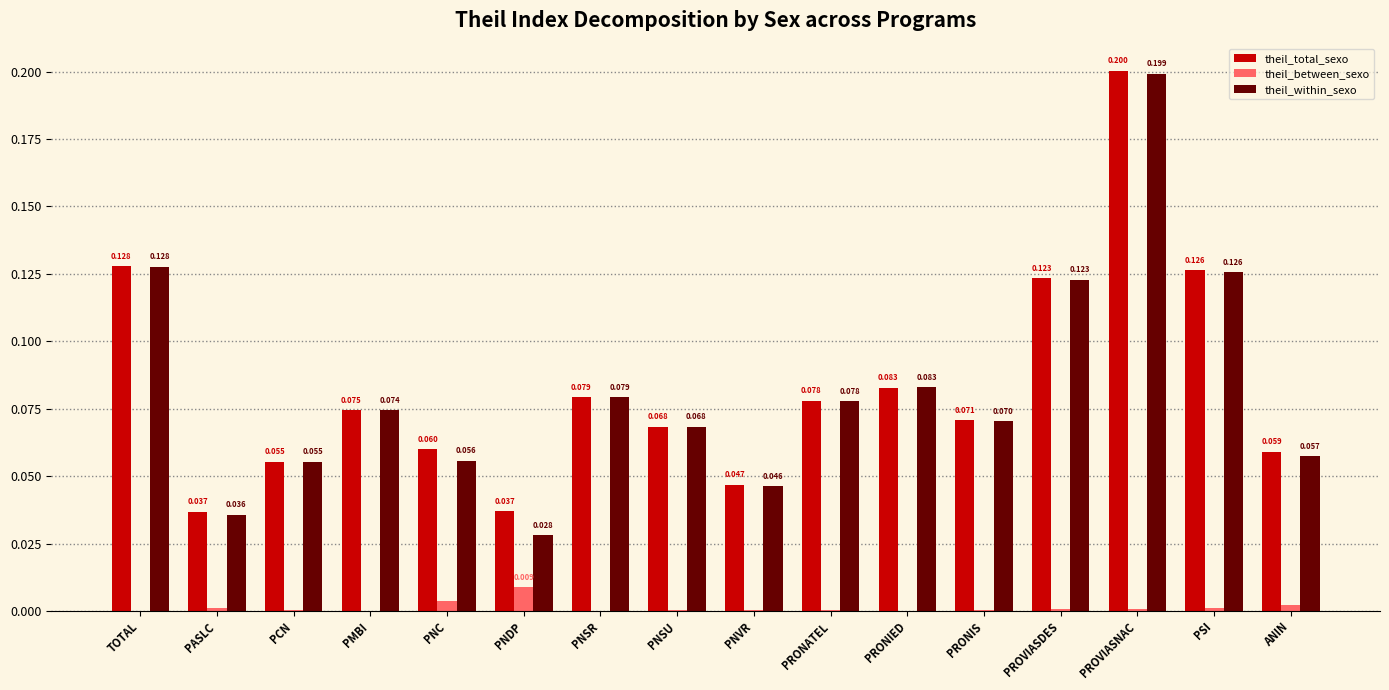

Are the bars grouped side by side (vs. stacked)?

Yes